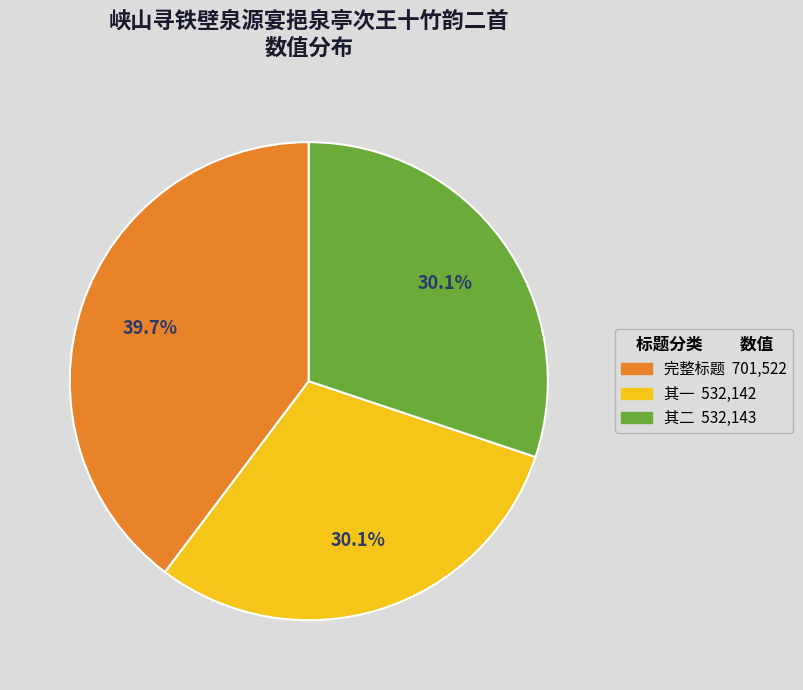

Is there a majority slice in this chart?

No